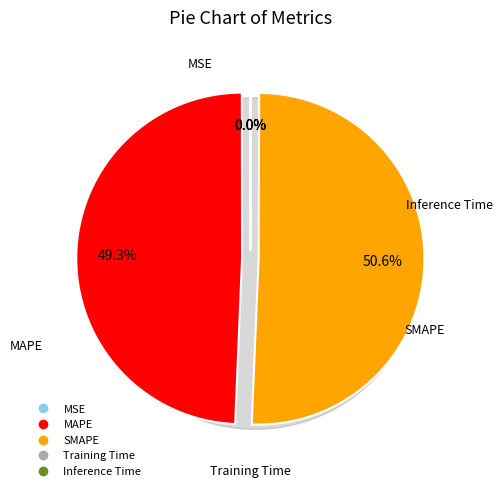

To the nearest percent, what portion does SMAPE represent?

51%